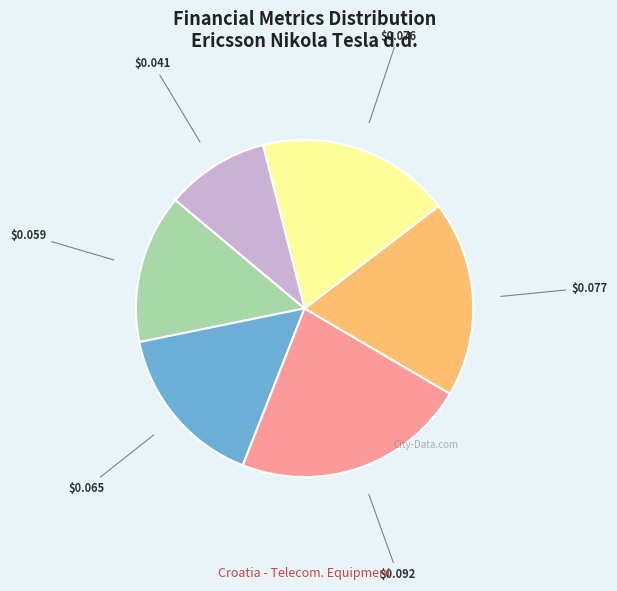

Count the number of slices in the pie.

6